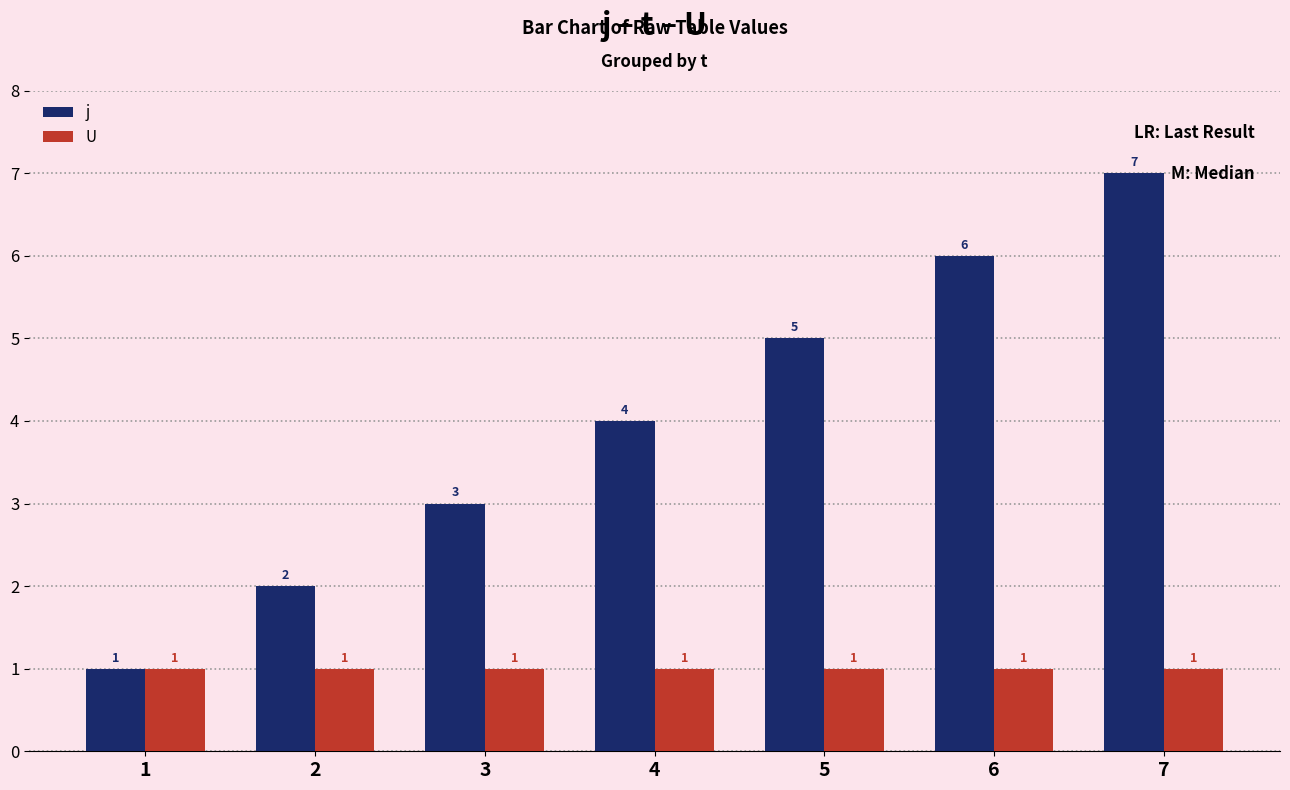

Which label corresponds to the largest value in the chart?

7